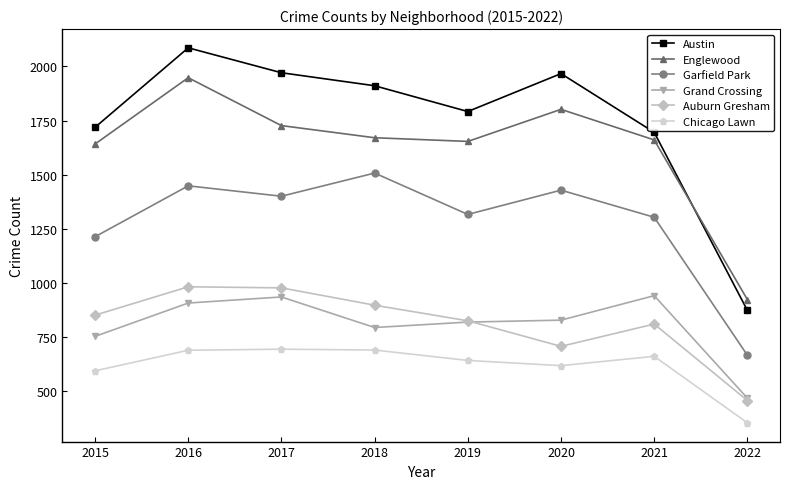

How many lines are shown in the chart?

6